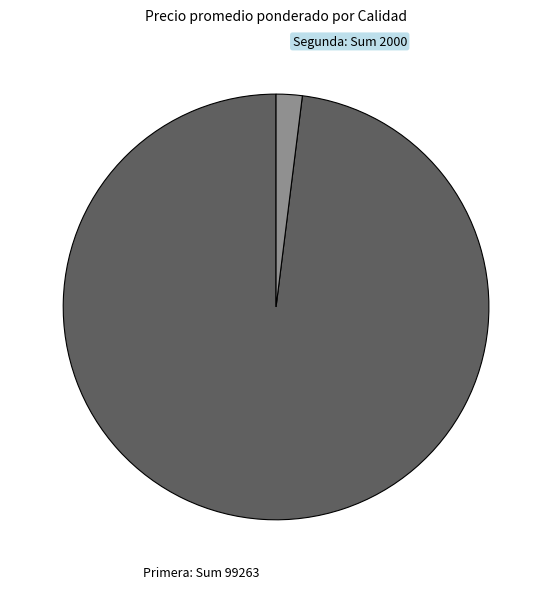

Rank the categories by value from highest to lowest.

Primera: Sum 99263, Segunda: Sum 2000